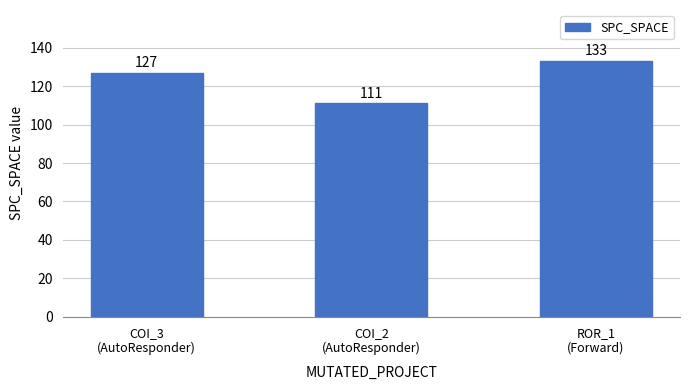

Rank the categories by value from highest to lowest.

ROR_1
(Forward), COI_3
(AutoResponder), COI_2
(AutoResponder)